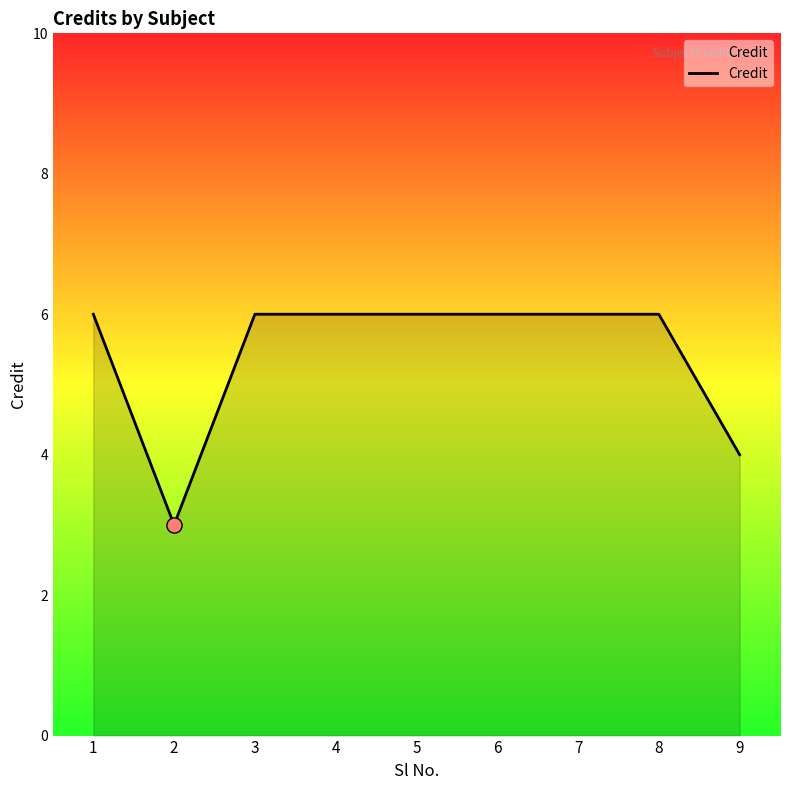

Approximately how many times larger is the value at 7 compared to 8?

1.0